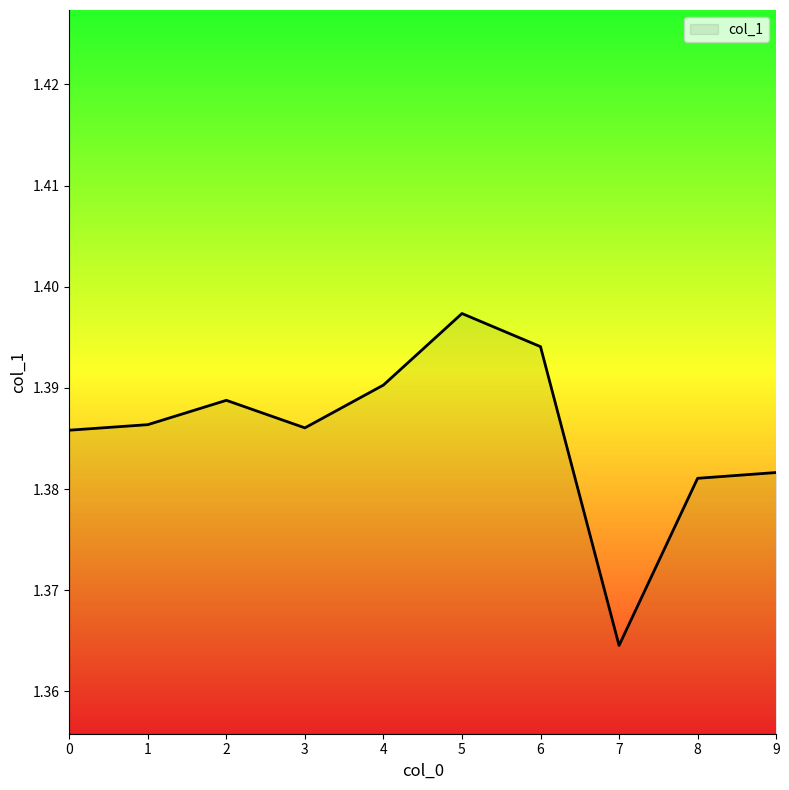

Which label corresponds to the largest value in the chart?

5